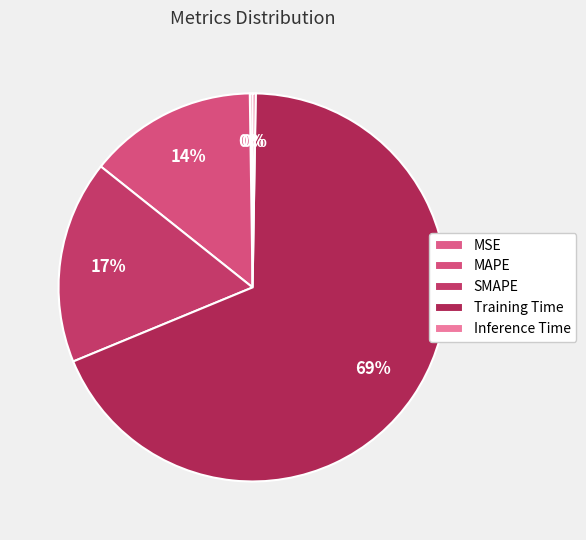

Is there a majority slice in this chart?

Yes